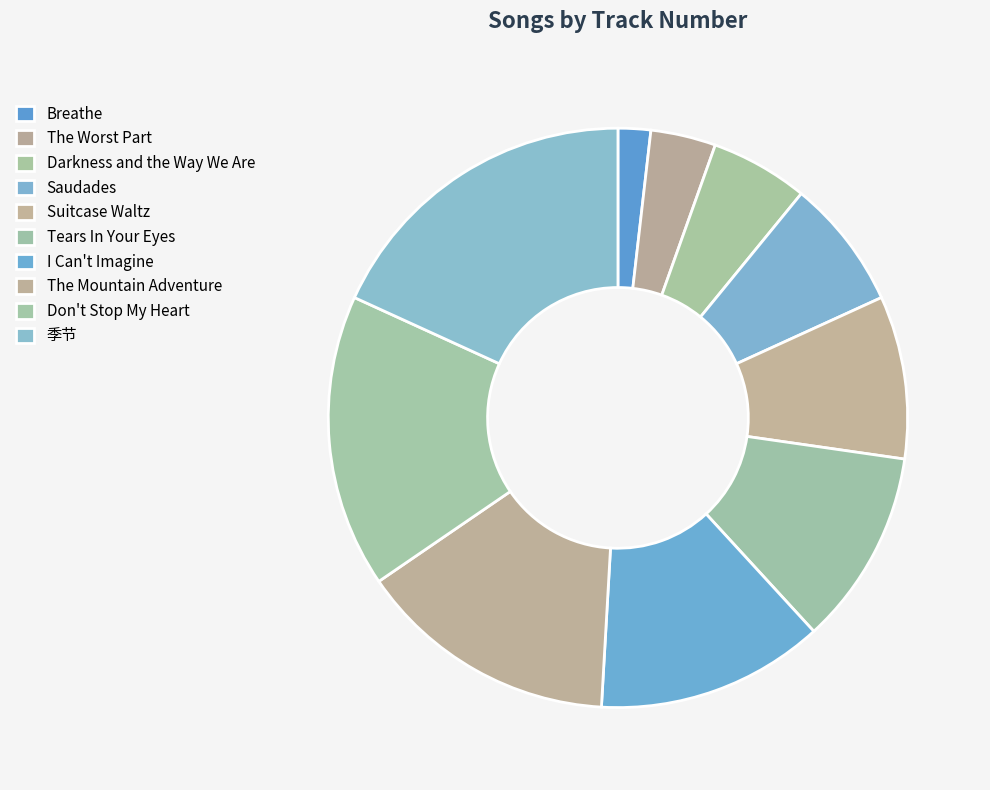

Does I Can't Imagine account for over 50% of the chart?

No